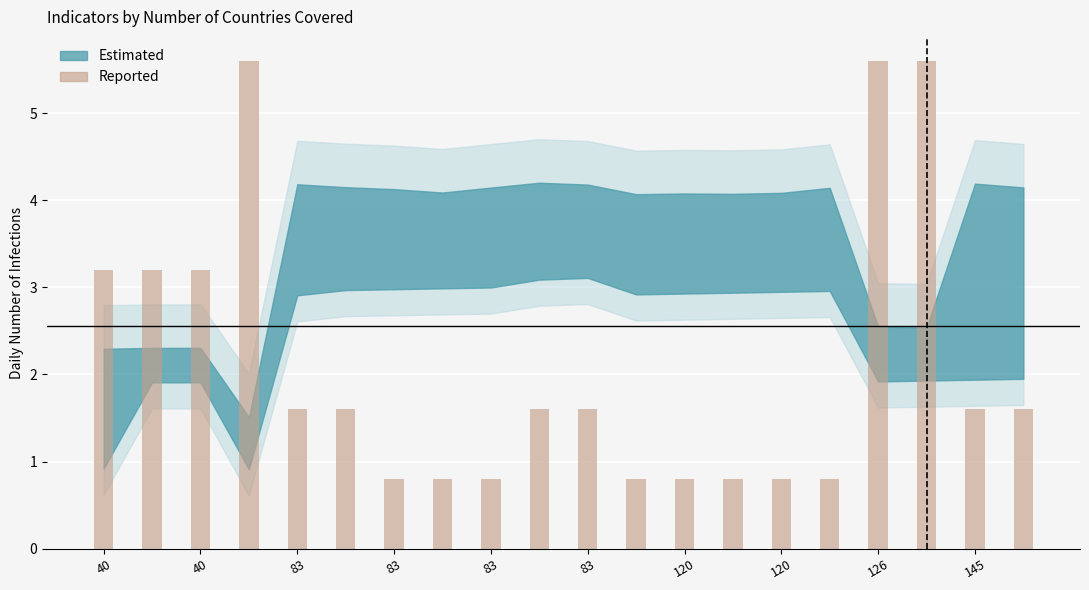

Reading right to left, transcribe all the data shown in this chart.

1.6	1.6	5.6	5.6	0.8	0.8	0.8	0.8	0.8	1.6	1.6	0.8	0.8	0.8	1.6	1.6	5.6	3.2	3.2	3.2